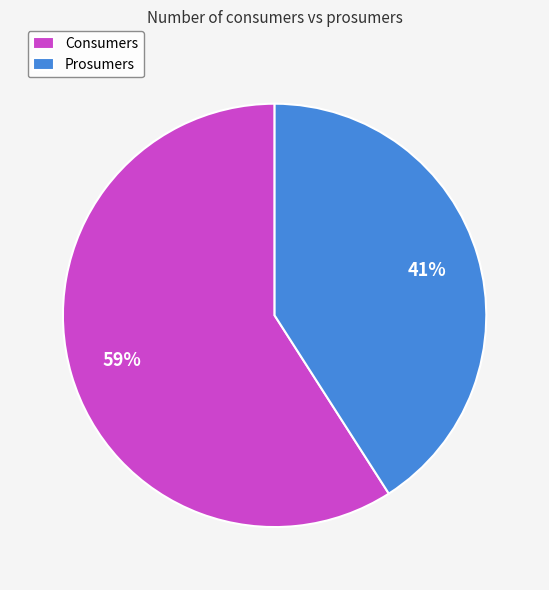

Rank the categories by value from lowest to highest.

Prosumers, Consumers